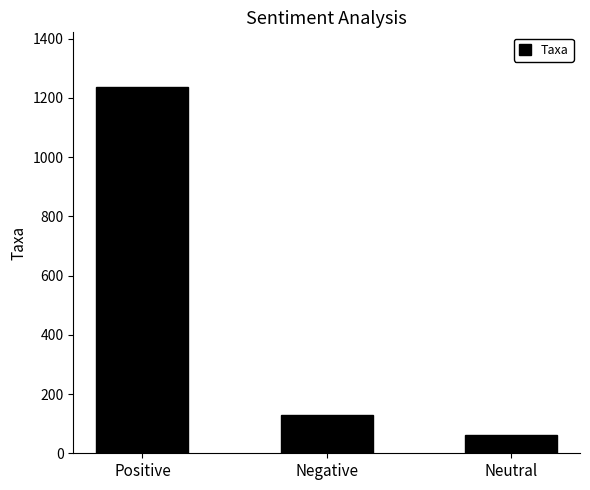

Where does the data first go above 129?

Positive